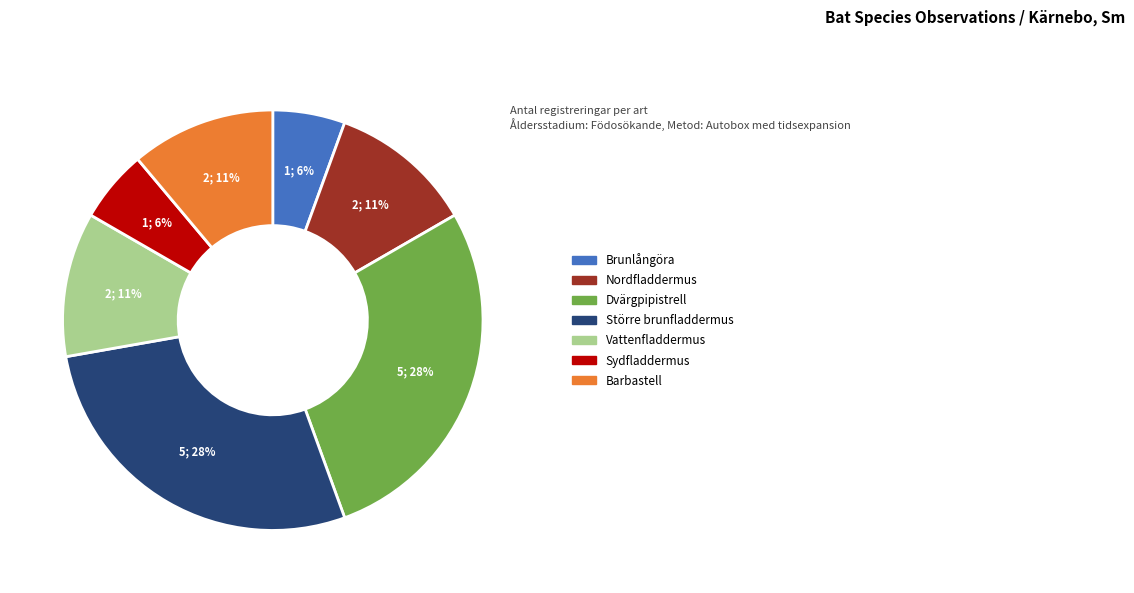

What is the ratio of the value at Sydfladdermus to the value at Vattenfladdermus?

0.5